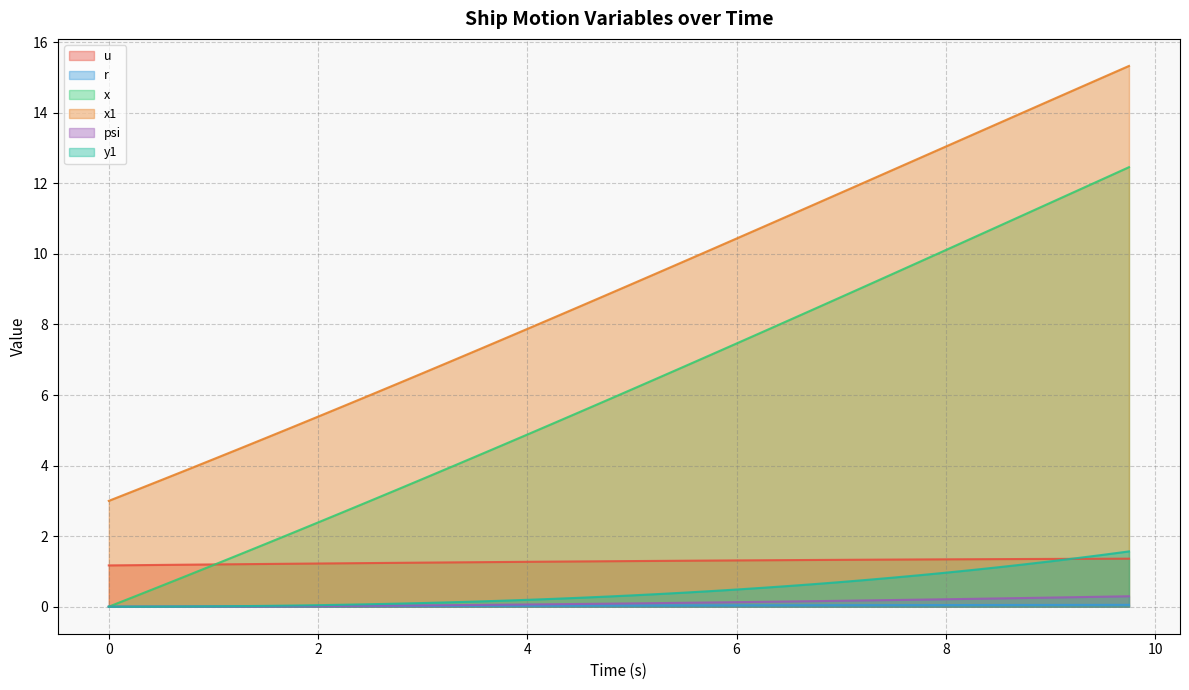

Rank the series by their maximum value, from lowest to highest.

r, psi, u, y1, x, x1